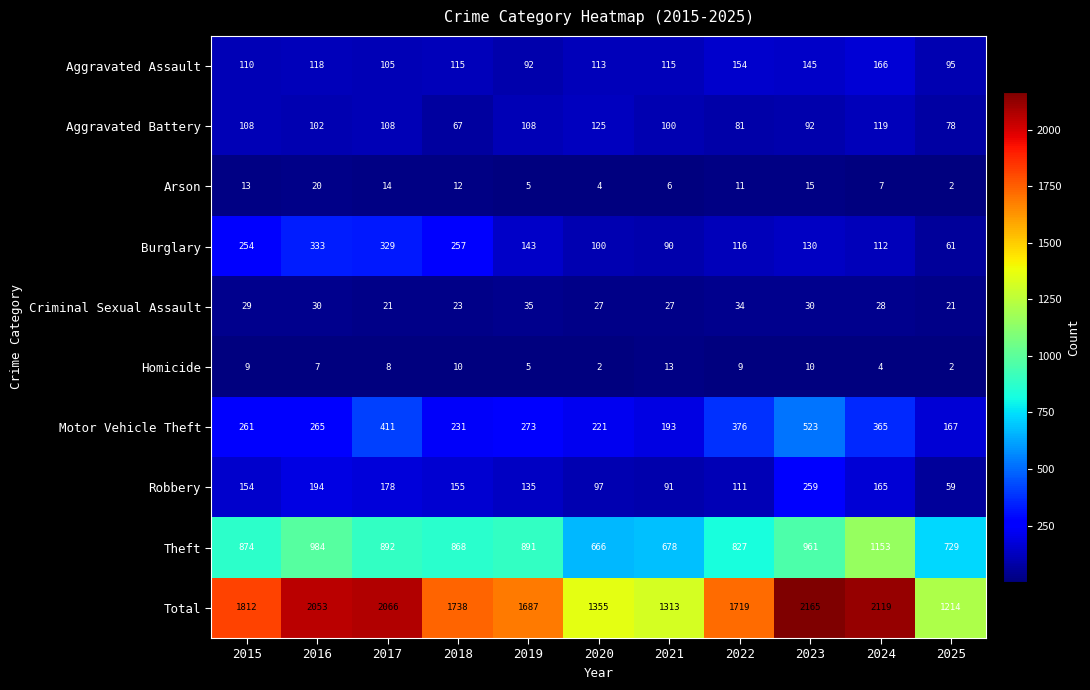

How many series are shown in this chart?

10